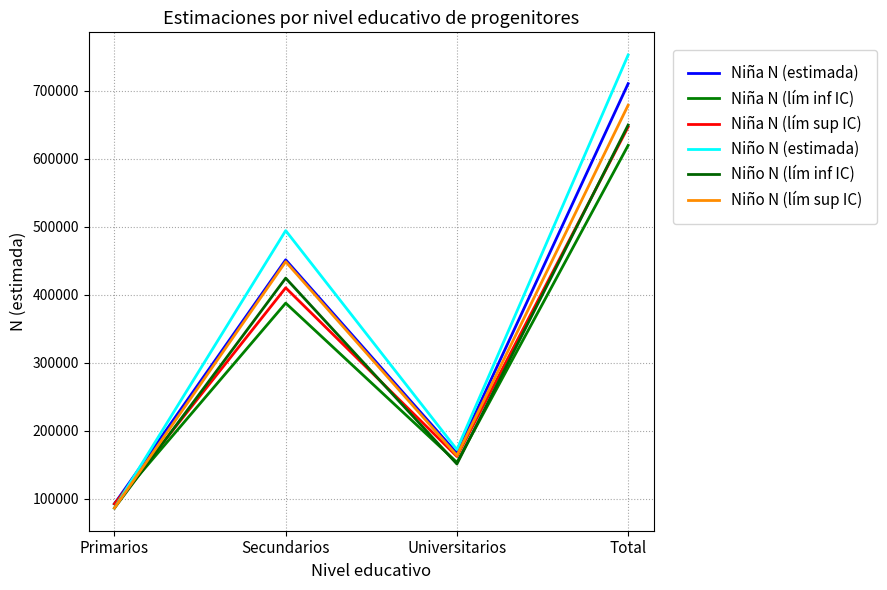

What is the sum of the Niño N (lím sup IC) values at Universitarios and Total?

842570